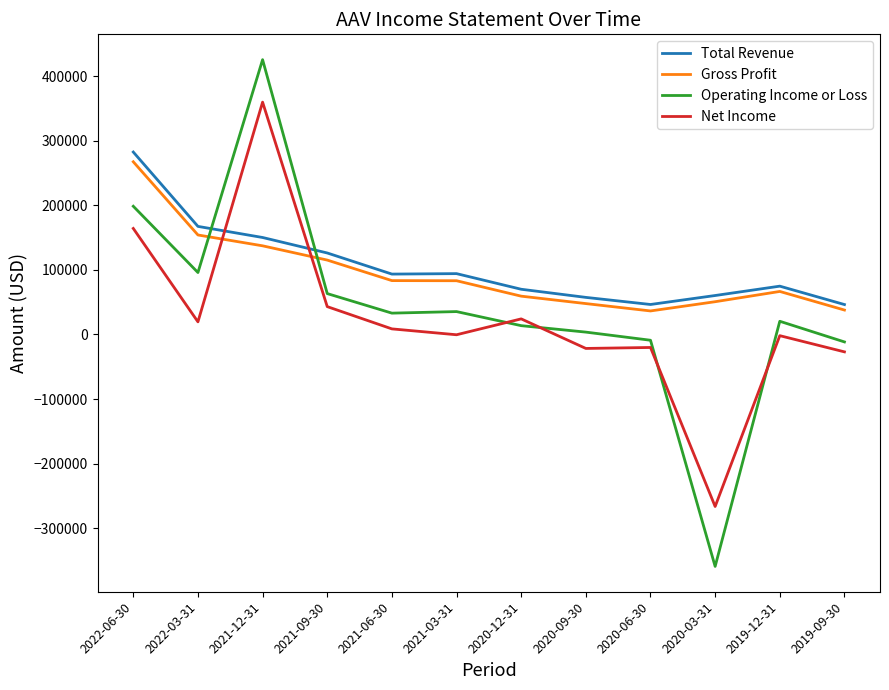

What value does the Operating Income or Loss series have at 2020-12-31, to the nearest 50?

13700